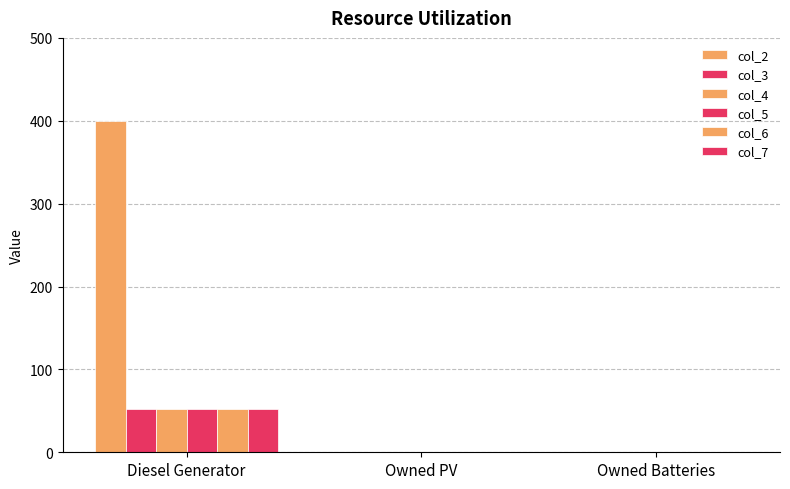

Rank the series at Owned Batteries from highest to lowest value.

col_2, col_3, col_4, col_5, col_6, col_7